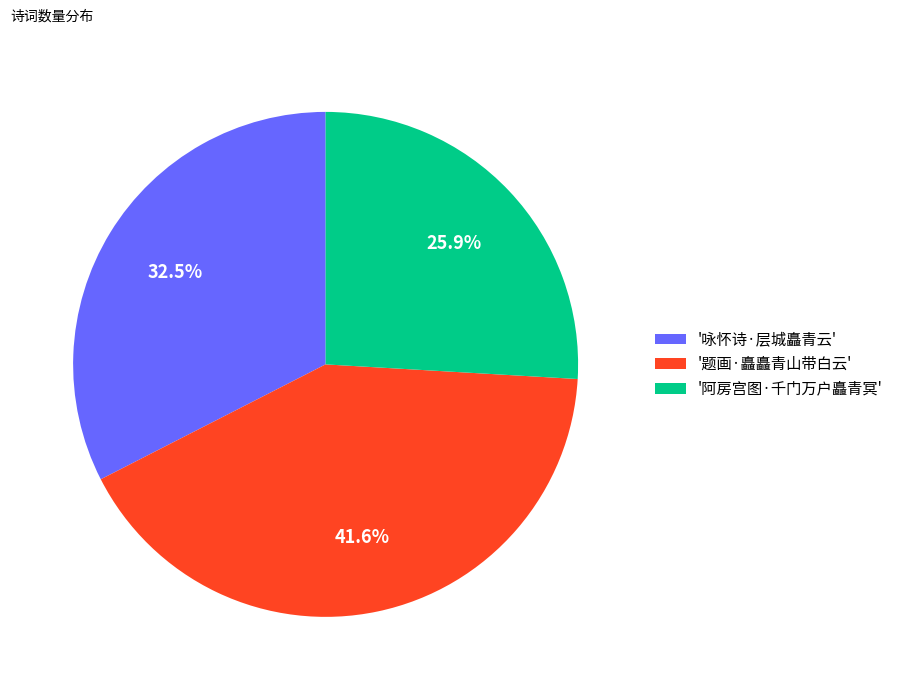

What is the ratio of the value at '题画·矗矗青山带白云' to the value at '咏怀诗·层城矗青云'?

1.3